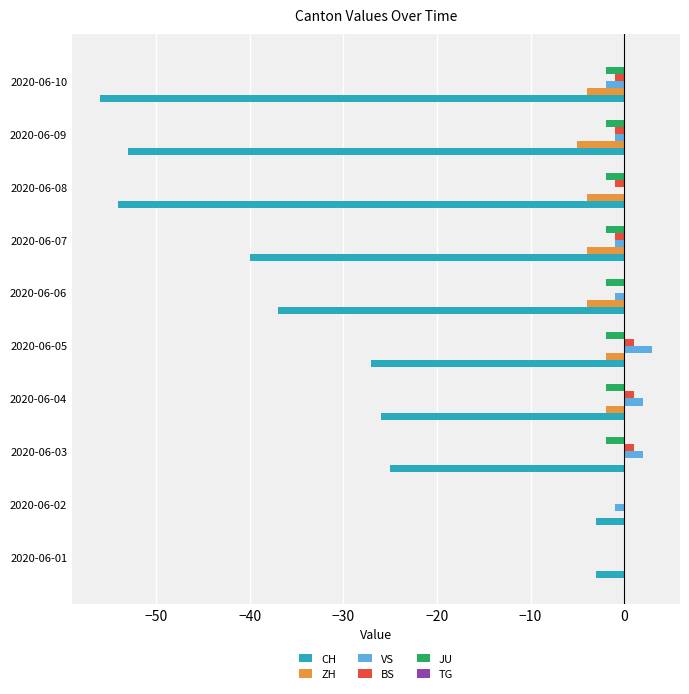

The value of CH at 2020-06-06 is -9. True or false?

False